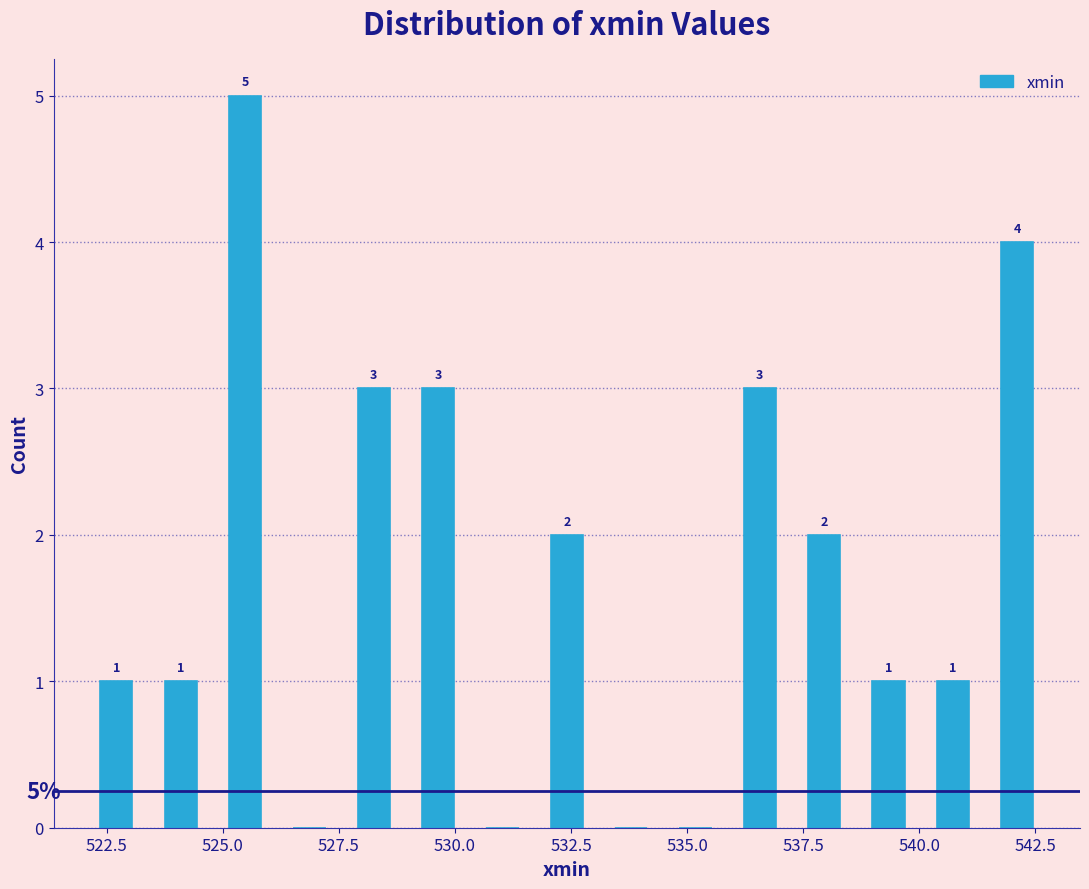

Read against the x-axis, roughly where is the centre of the tallest bar?

525.5